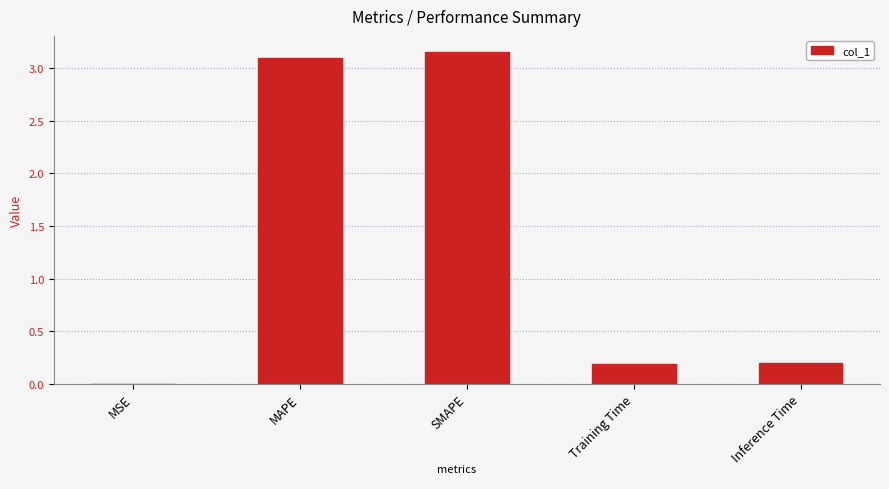

What is the sum of all values?

6.6